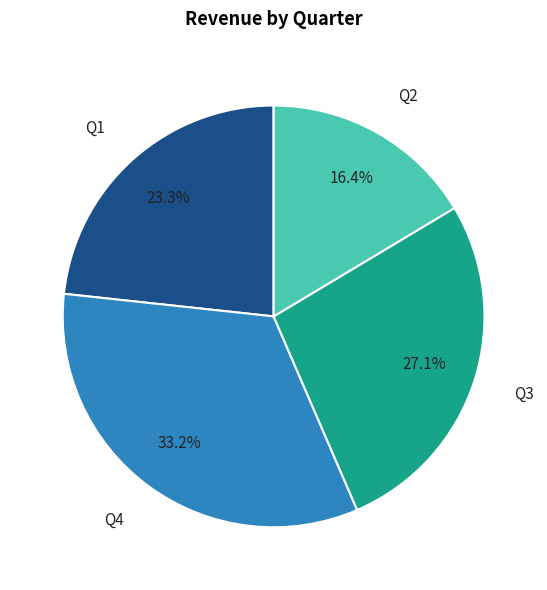

Combined, what portion of the pie is Q4 and Q2?

49.6%